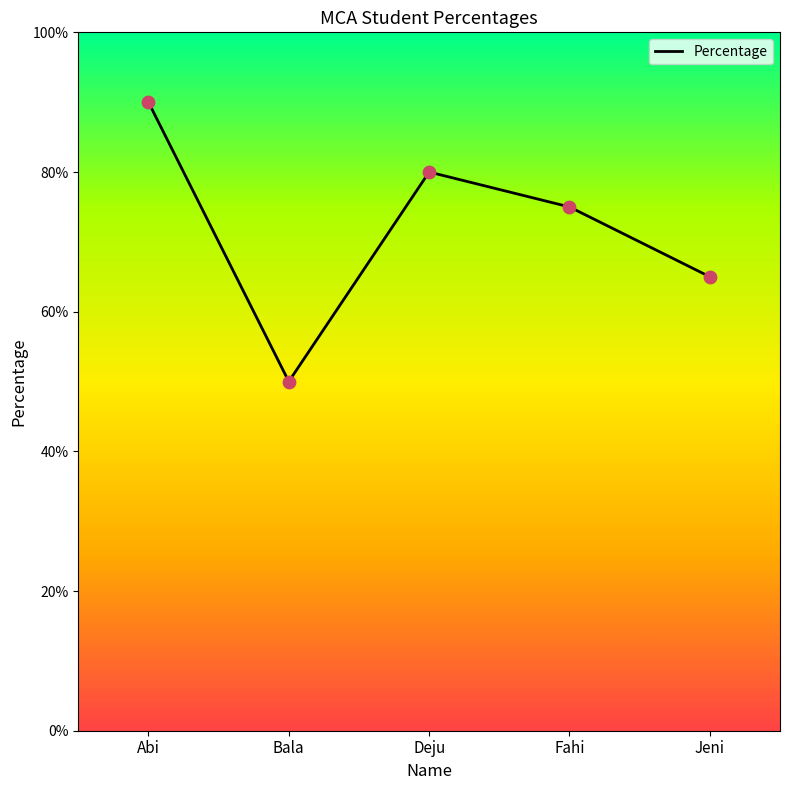

What is the change in value from Abi to Fahi?

-15